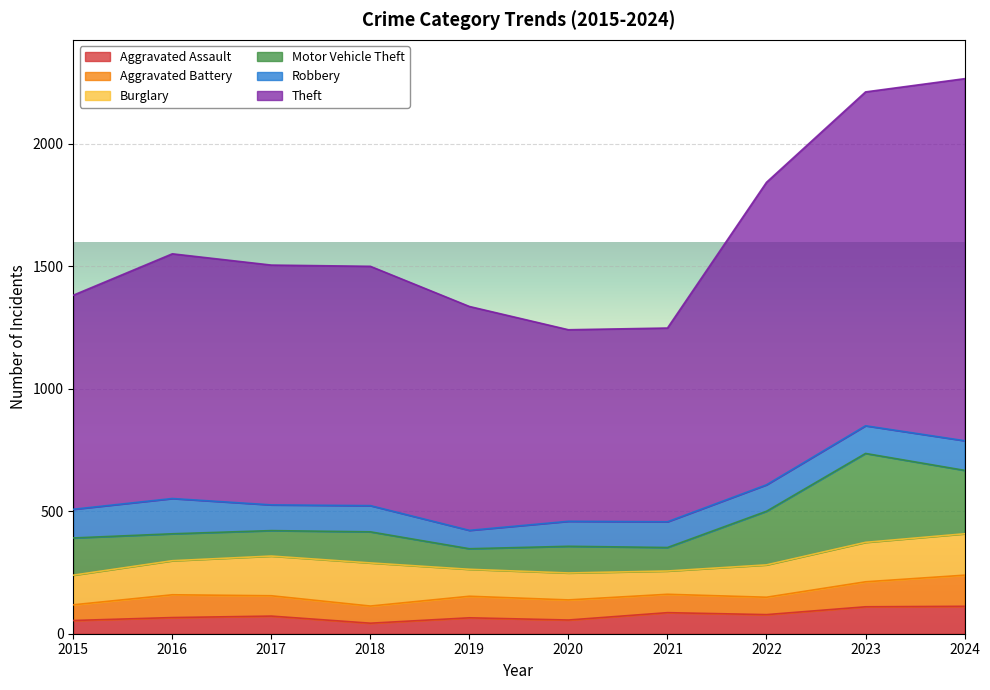

True or false: Aggravated Assault has more than 0 points higher than both neighbors.

True